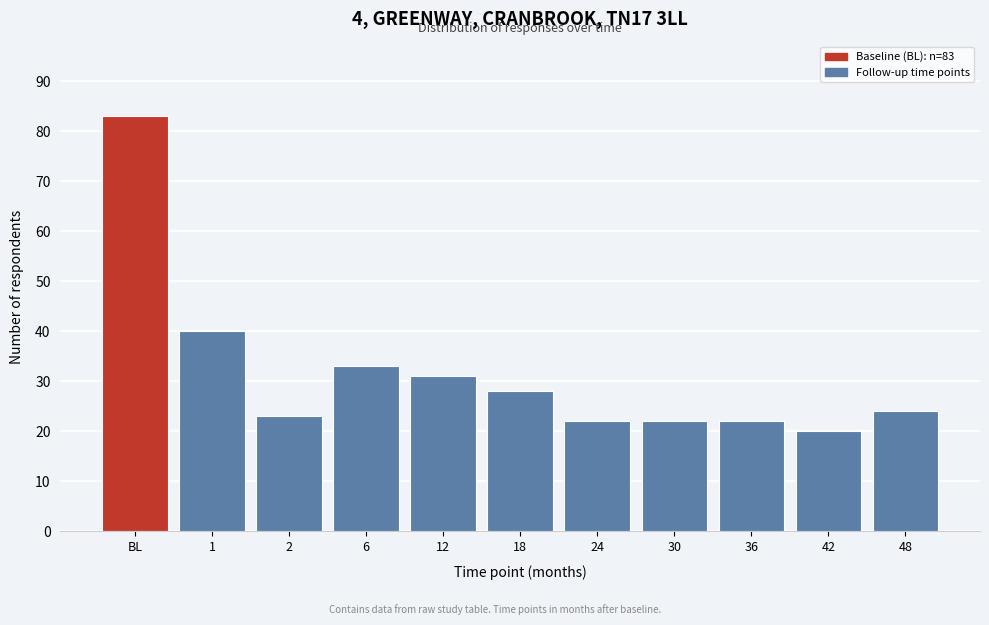

Reading left to right, what are all the values shown in this chart?

83	40	23	33	31	28	22	22	22	20	24